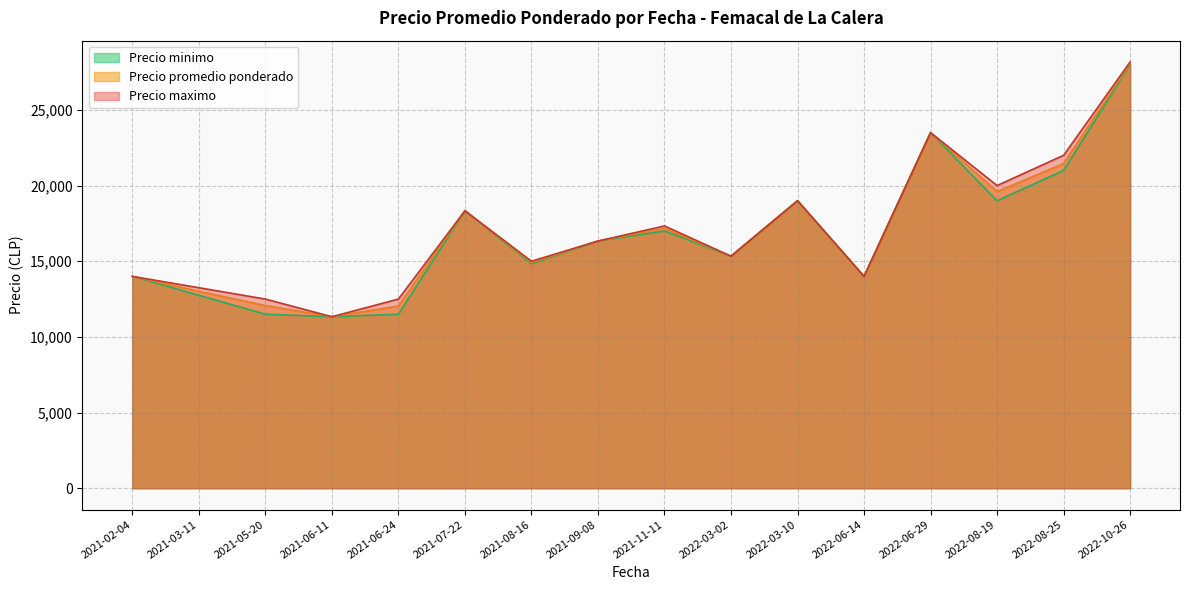

Which series changed the most between 2022-03-10 and 2022-10-26?

Precio maximo